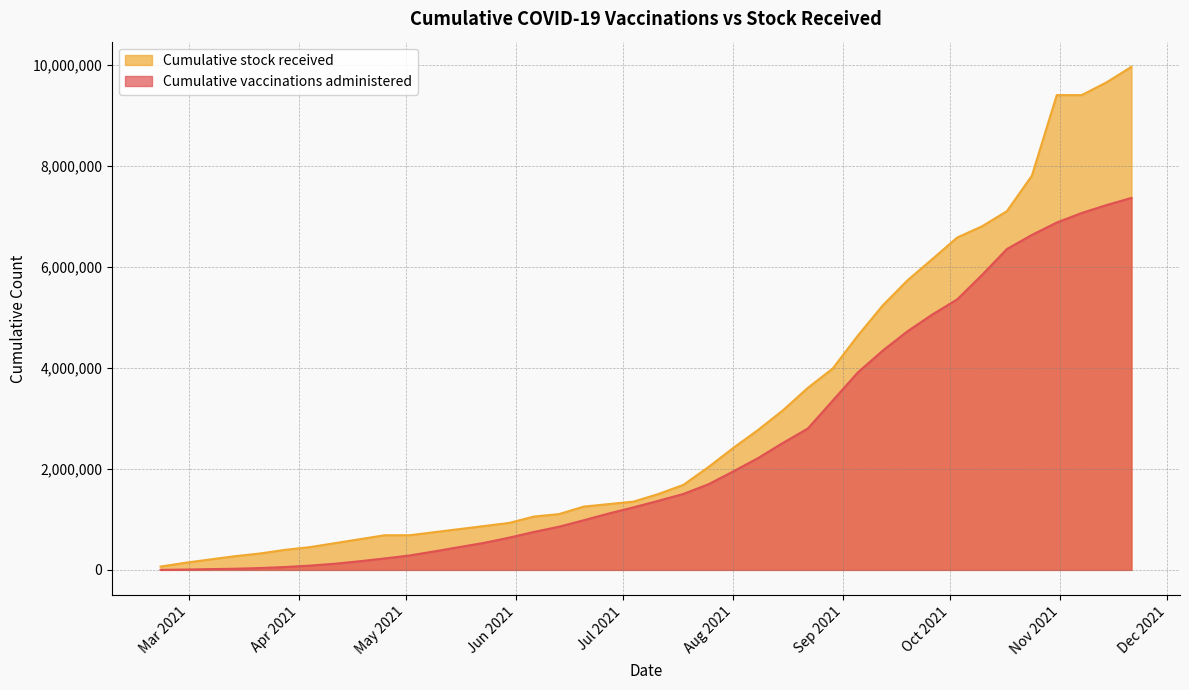

What is the difference between the maximum and second lowest values in the Cumulative stock received series?

9814572